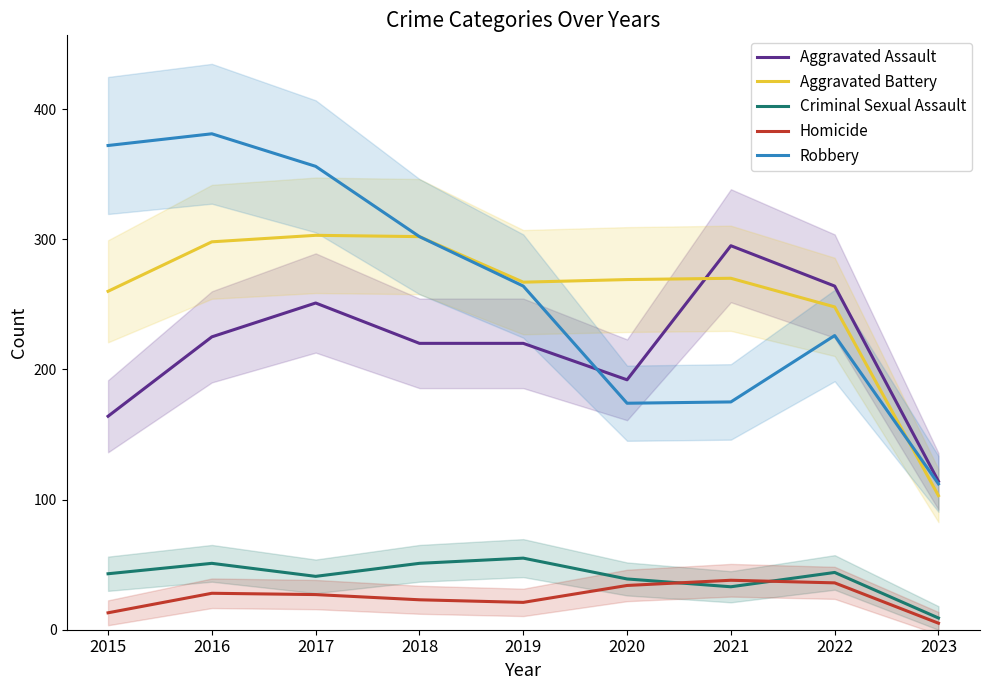

How many values in the Aggravated Battery series are below 269?

4